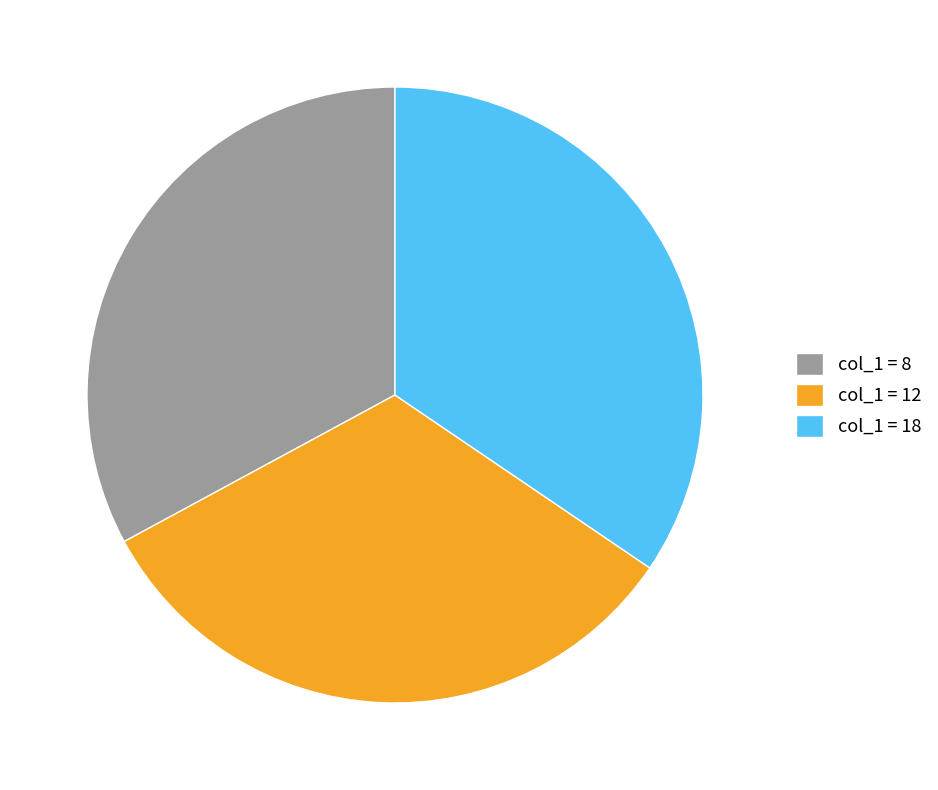

How many segments does this pie chart have?

3